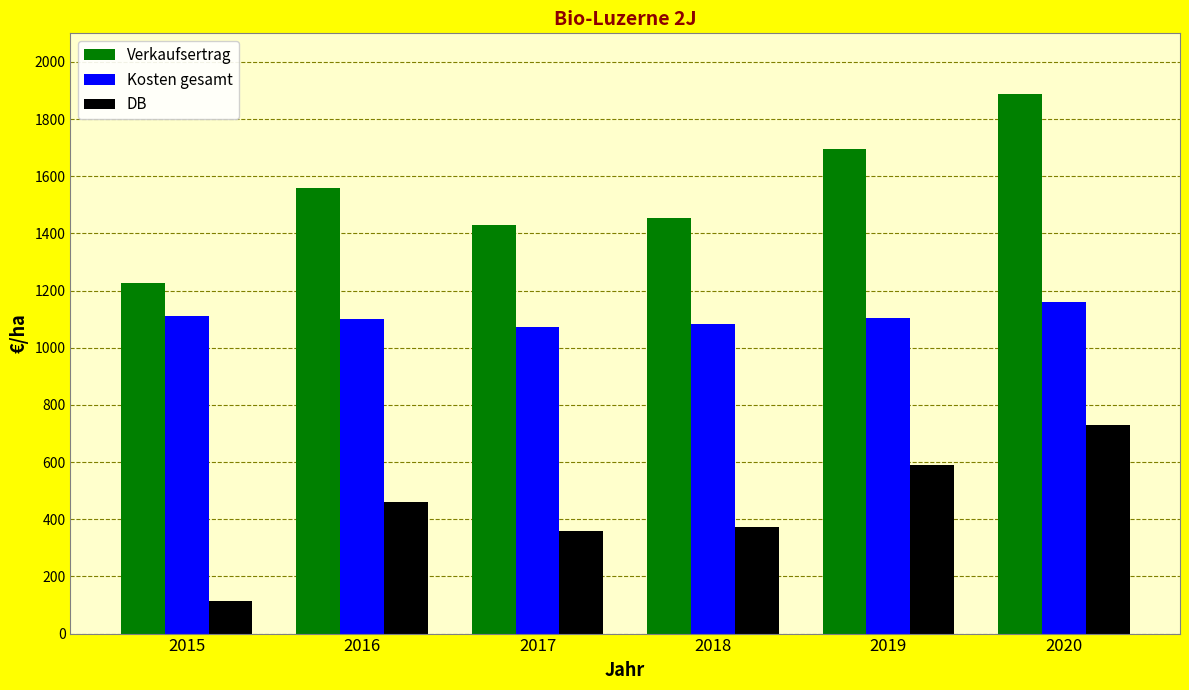

Which series has the largest total across all categories?

Verkaufsertrag